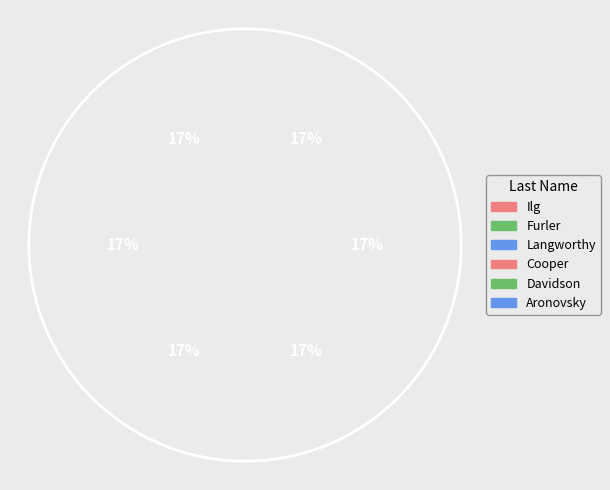

Combined, do Ilg and Furler account for over 50%?

No